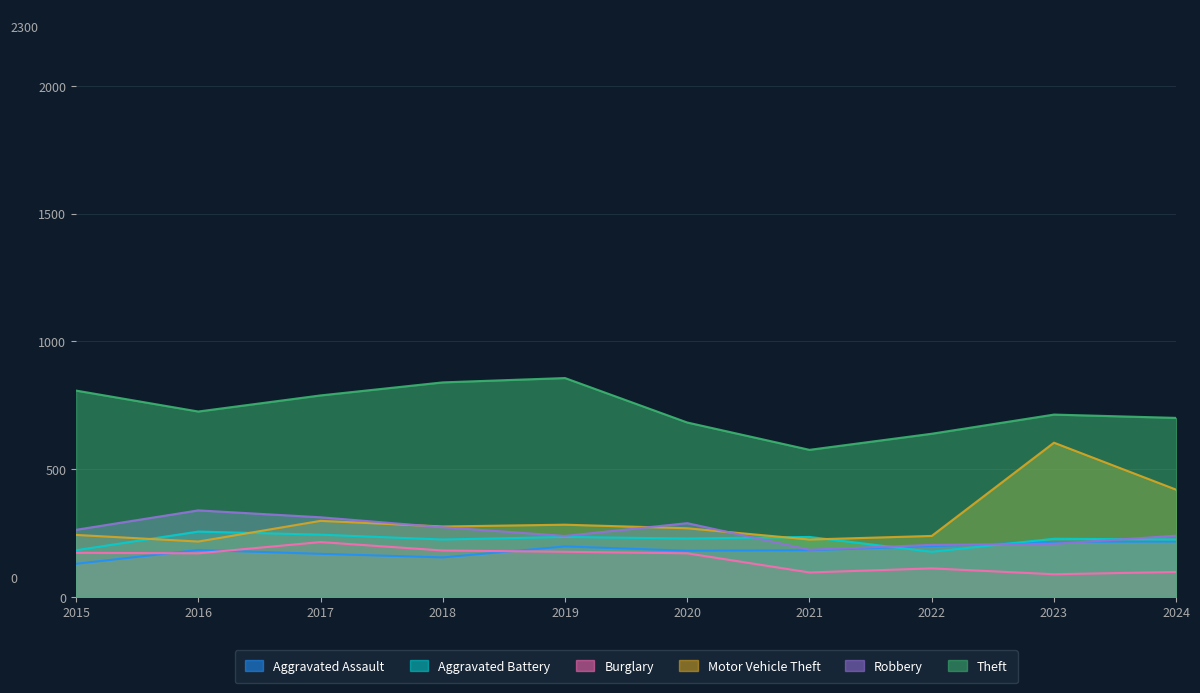

In Theft, how many points are higher than both neighbors (excluding endpoints)?

2